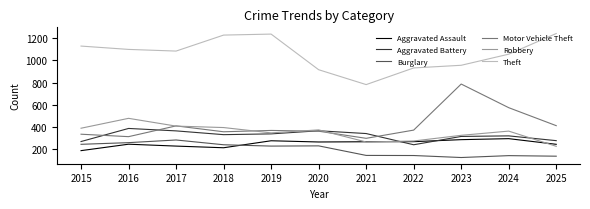

How many lines are shown in the chart?

6